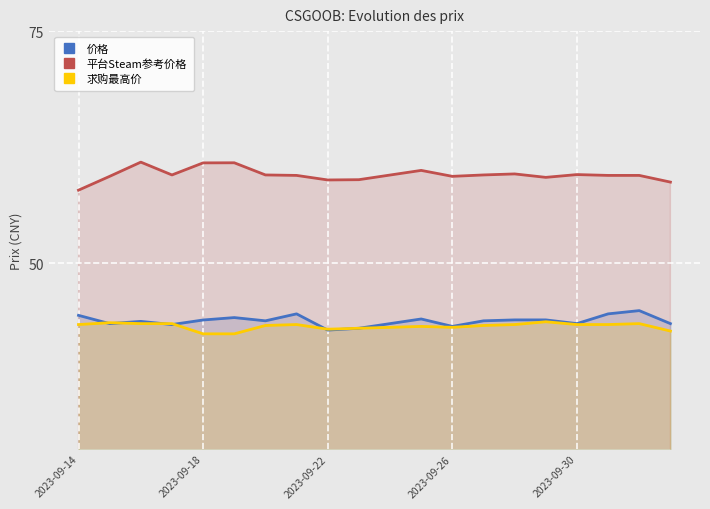

Which series has the largest total across all categories?

平台Steam参考价格